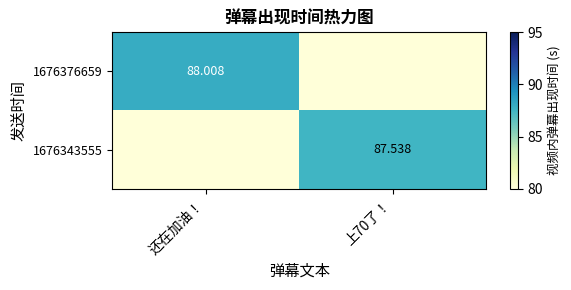

What is the sum of the 1676343555 values at 还在加油！ and 上70了！?

87.5